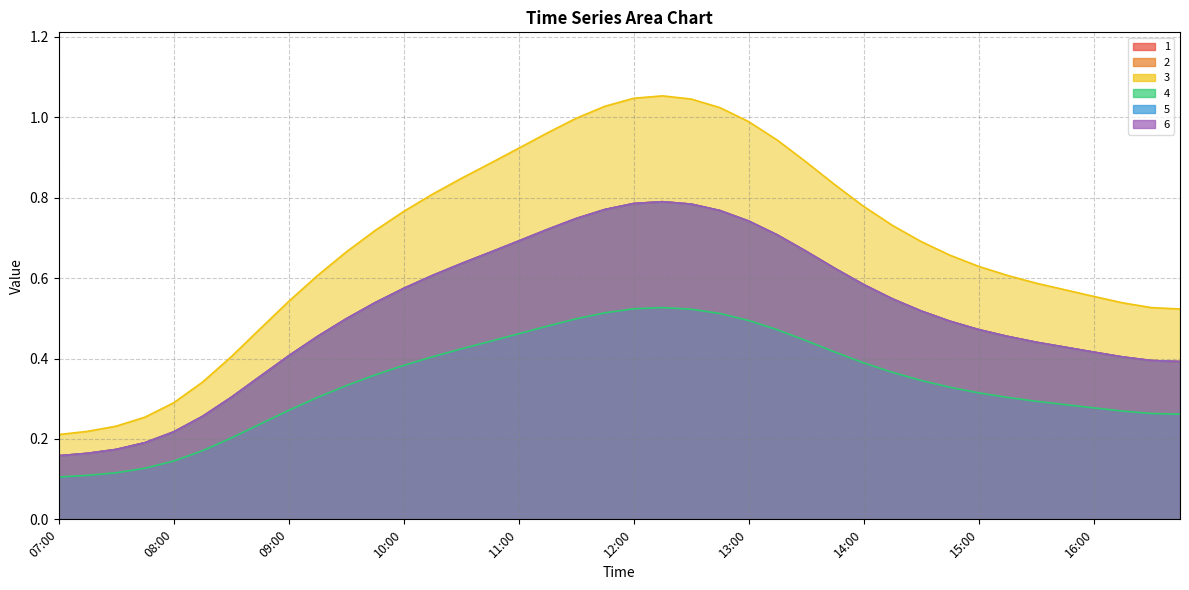

Which series has the largest range (max minus min)?

3